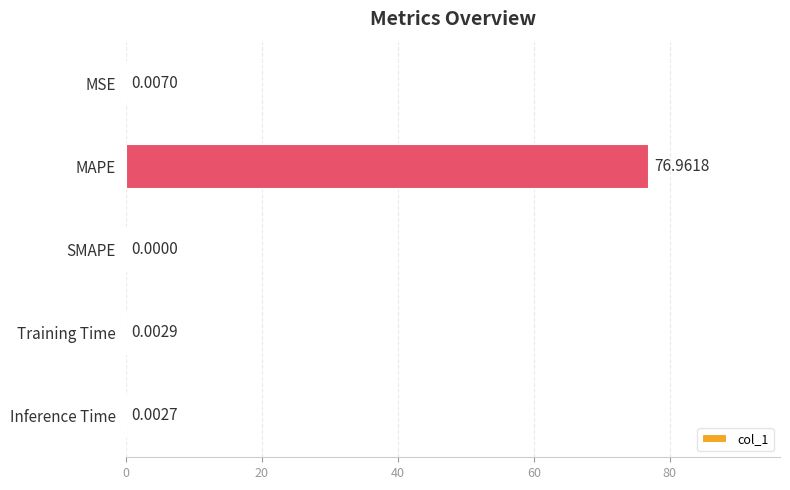

What is the sum of all values?

77.0